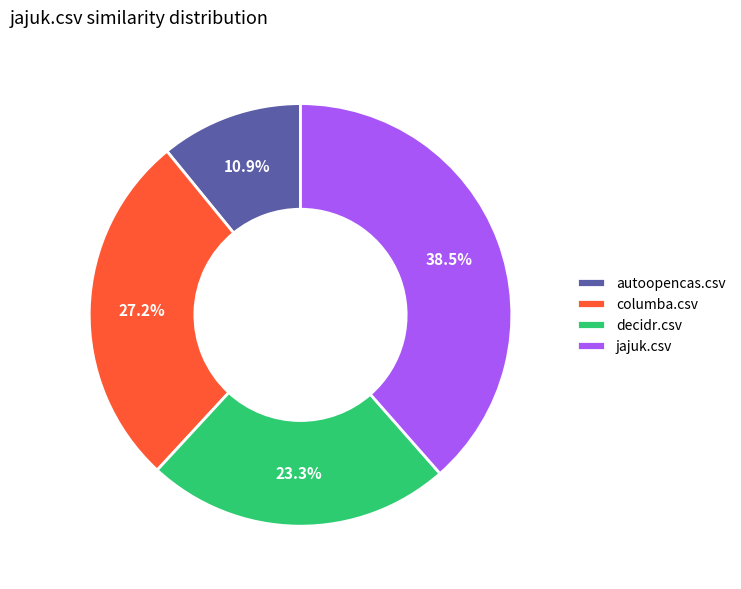

Which slice is the largest?

jajuk.csv